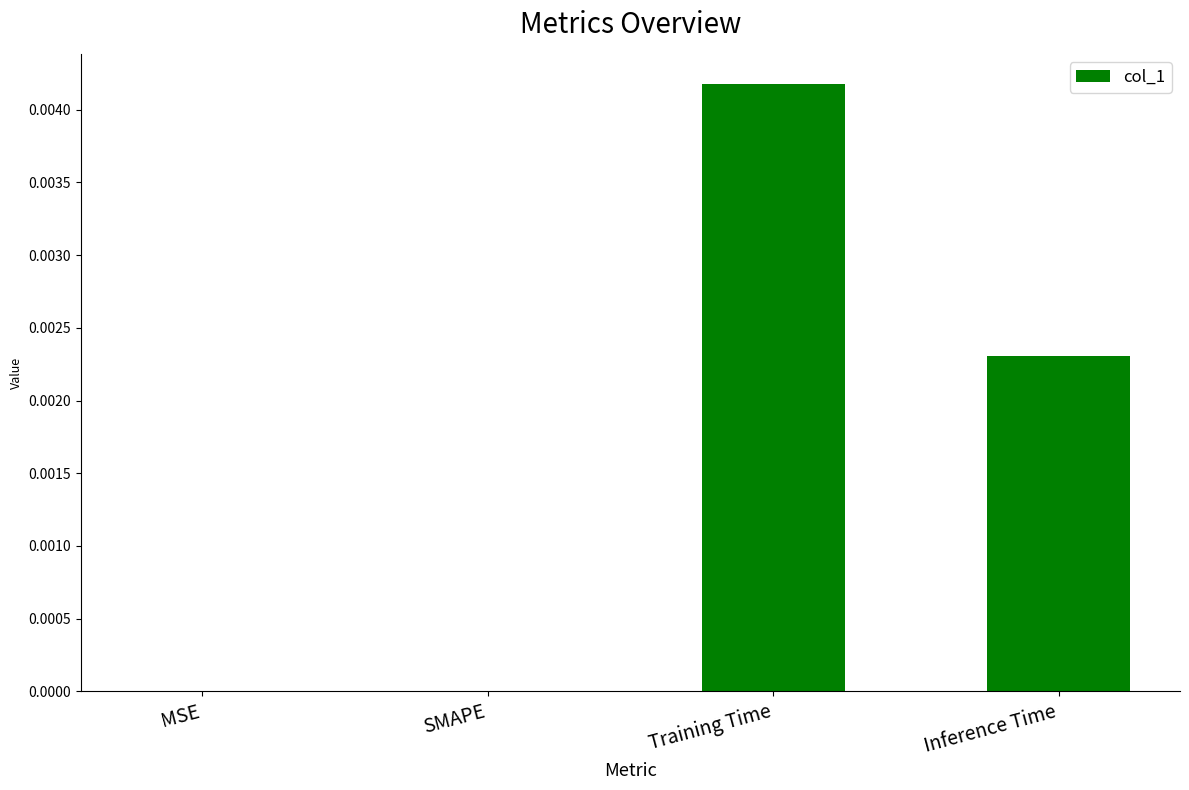

The chart shows a value of 0.0 at MSE. True or false?

True